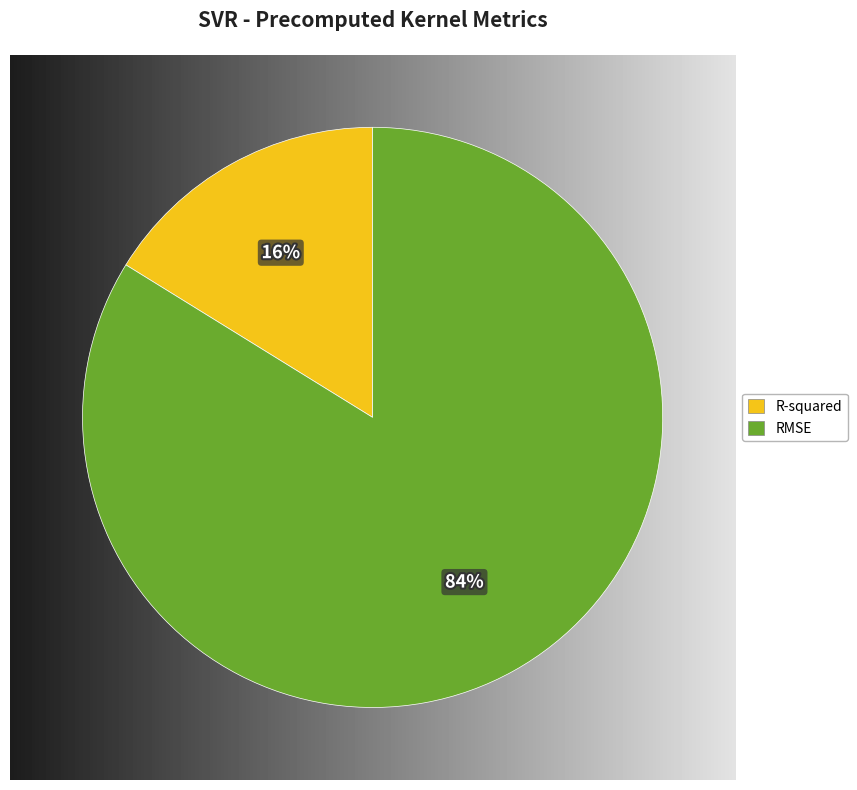

To the nearest percent, what is the difference between the RMSE and R-squared slice percentages?

68%